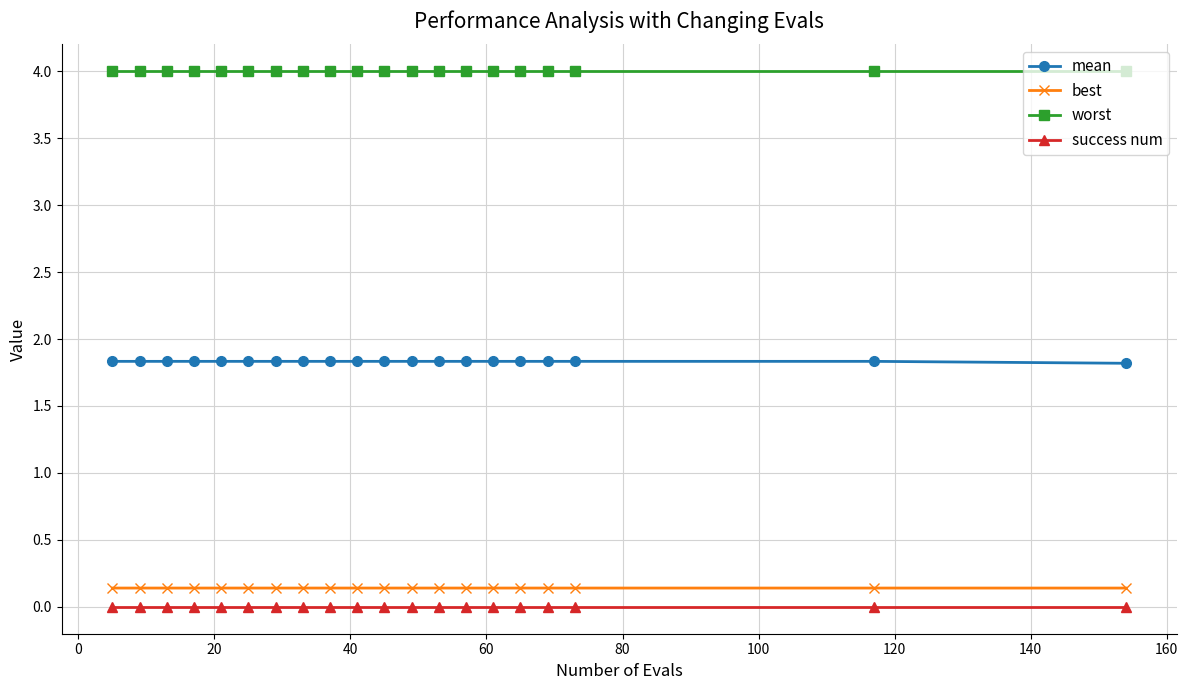

Which series has the largest range (max minus min)?

mean